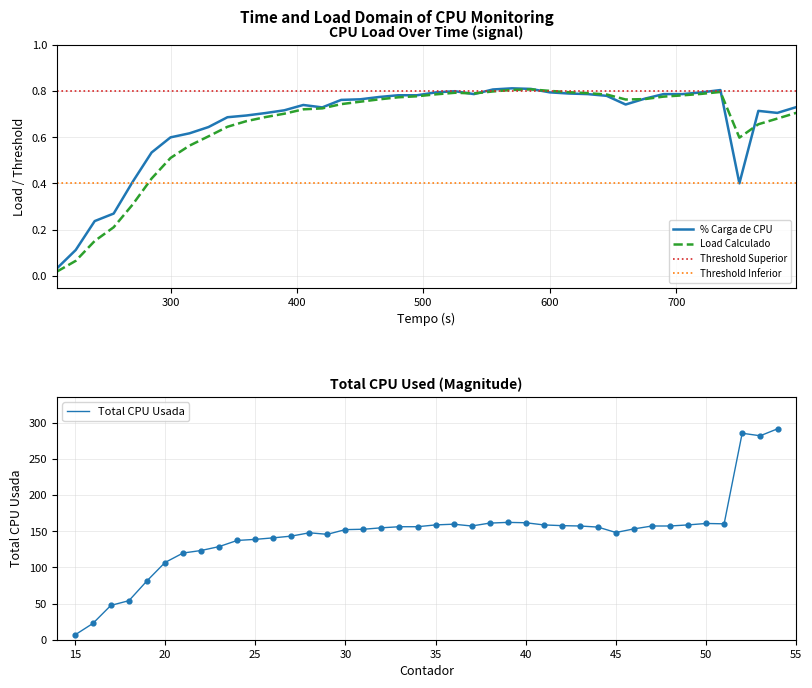

True or false: Threshold Superior and Threshold Inferior intersect in this chart.

False